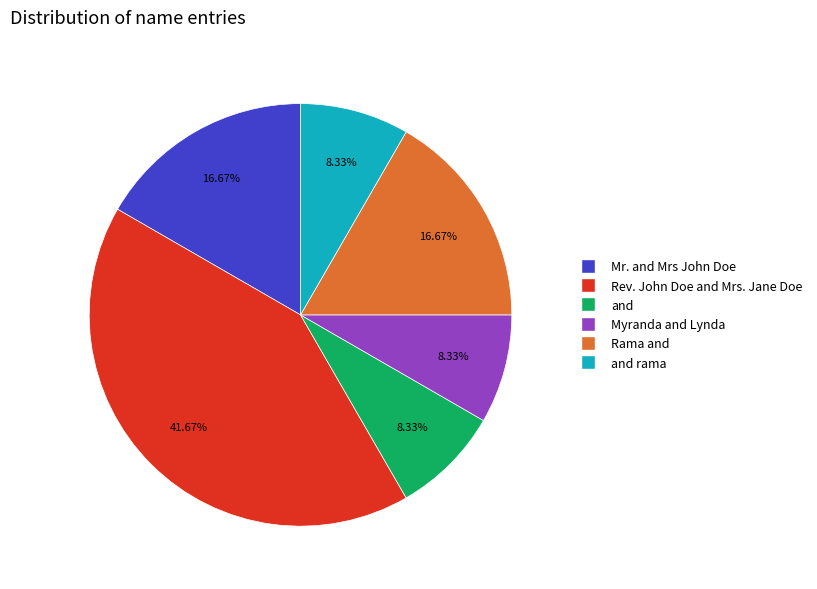

How many slices are in this pie chart?

6